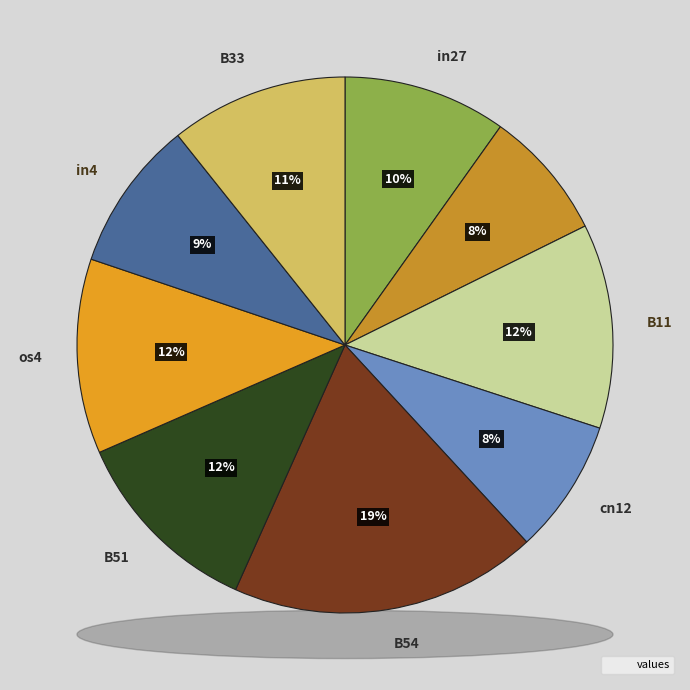

To the nearest percent, what is the difference between the B54 and in27 slice percentages?

9%